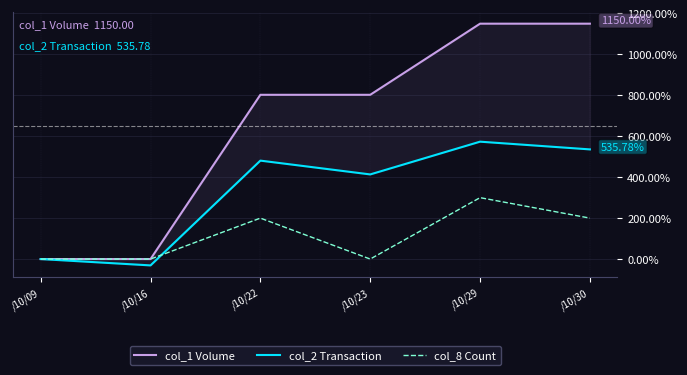

Which has a higher value, /10/29 or /10/23?

/10/29